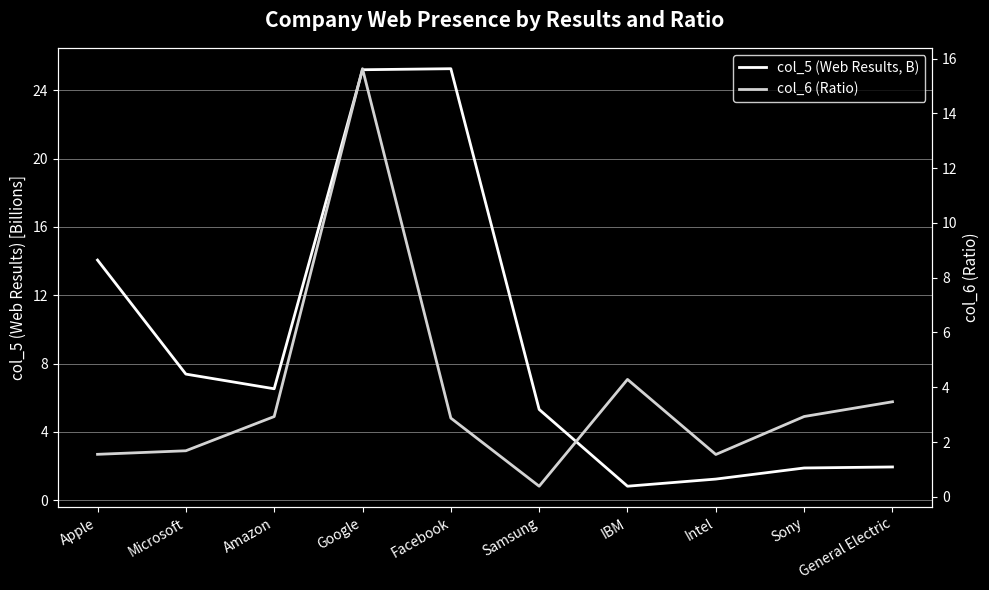

How many series are shown in this chart?

2